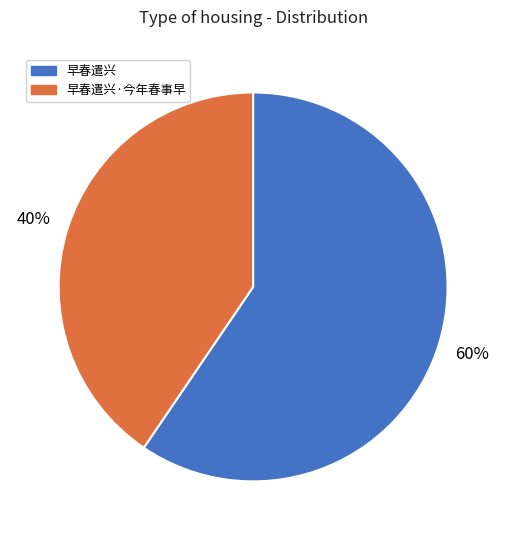

To the nearest percent, what is the average slice percentage?

50%